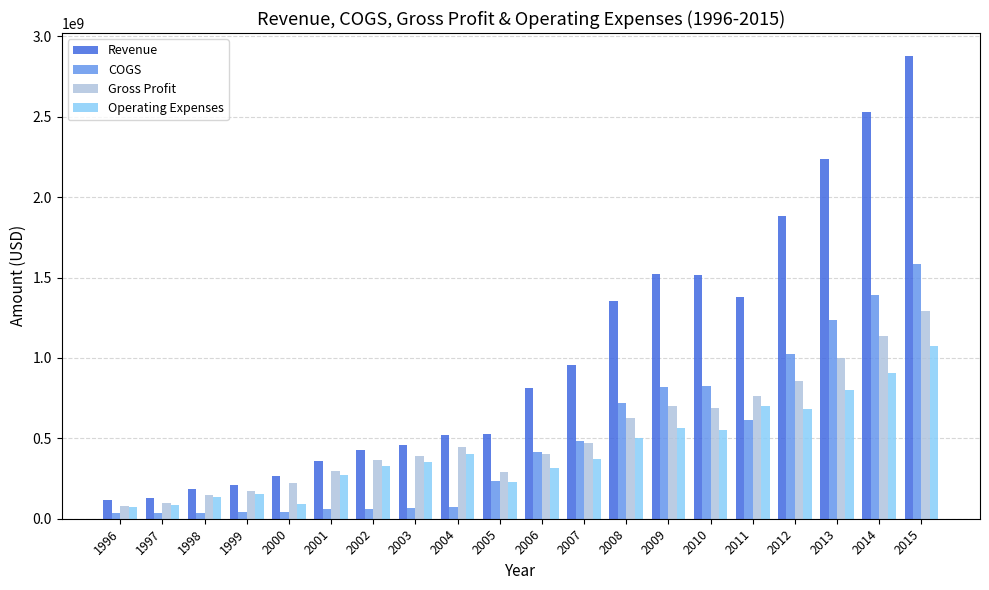

Is the value of Gross Profit at 2001 greater than the value of COGS at 1998?

Yes